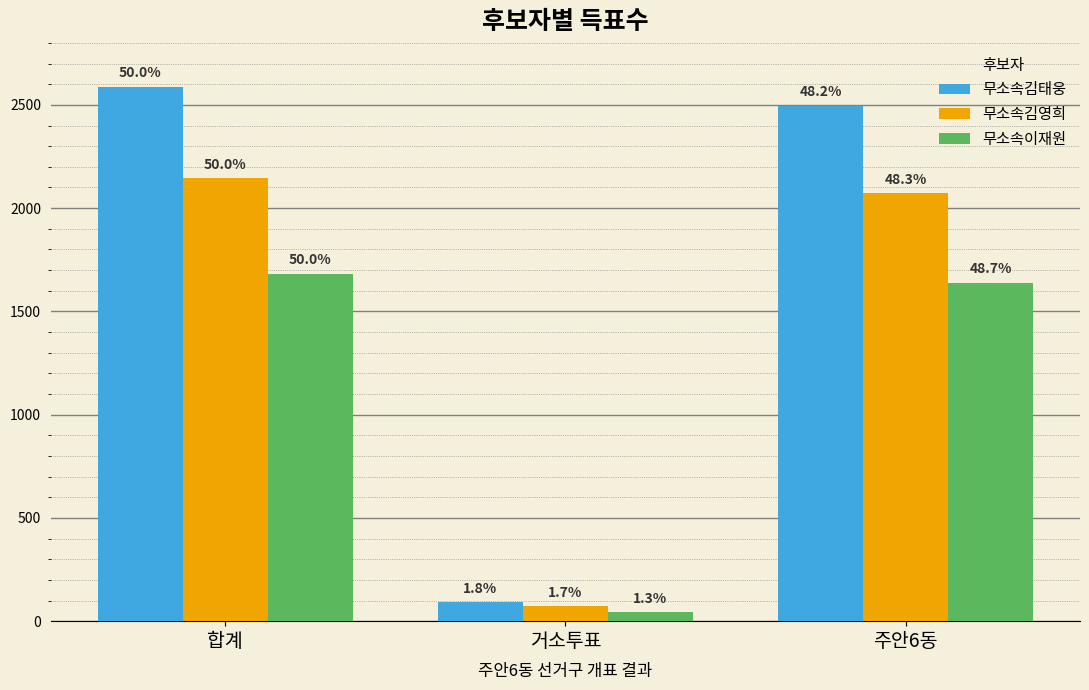

What is the difference between the 무소속김영희 values at 거소투표 and 주안6동?

1998